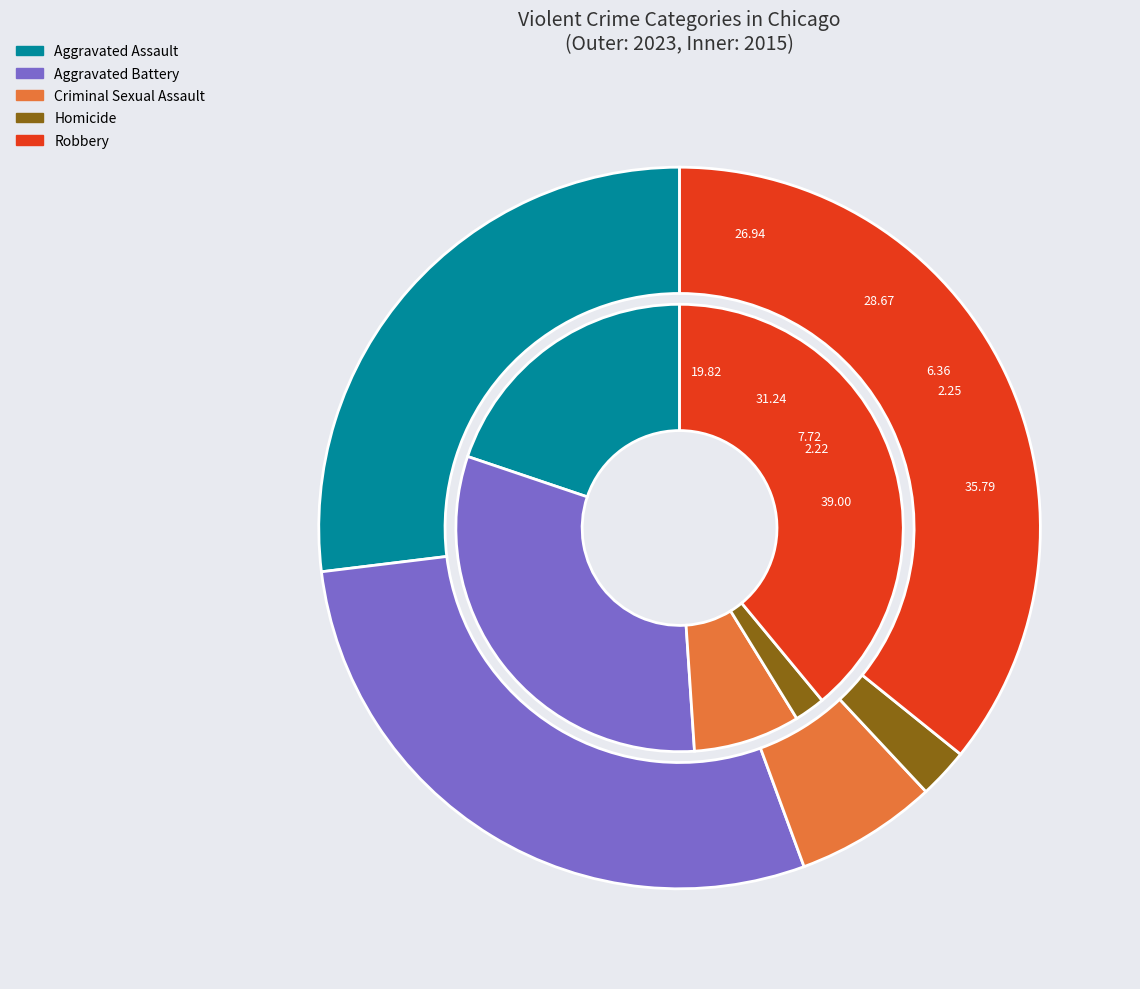

At values_2023, list the series in order from smallest to largest.

values_2015, values_2023